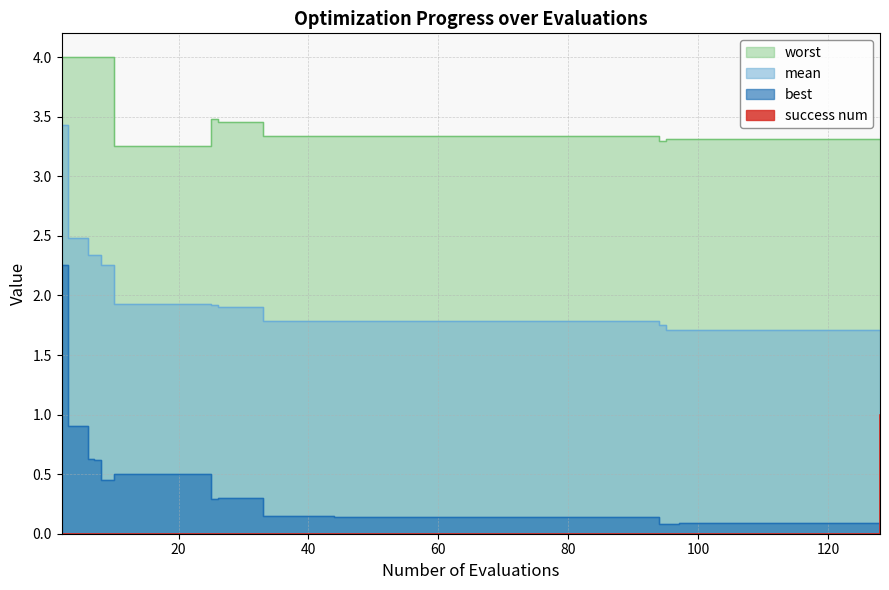

What are all the series names shown in the legend?

mean, best, worst, success num